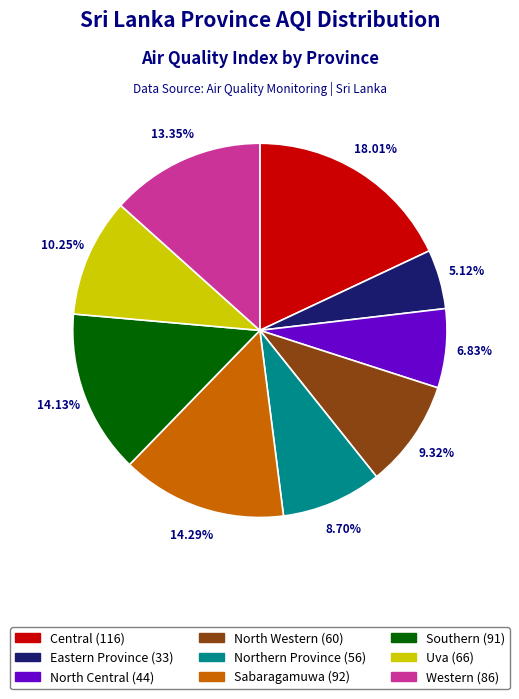

Which slice is the smallest?

Eastern Province